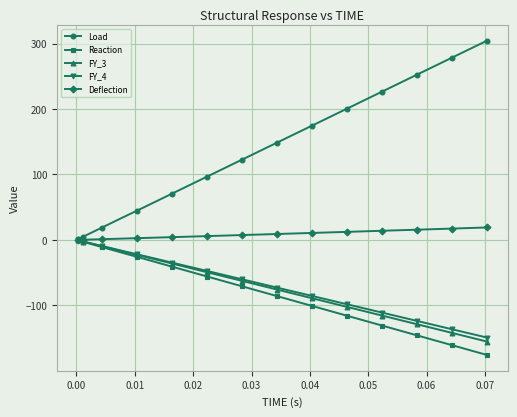

What is the smallest value displayed?

-175.9